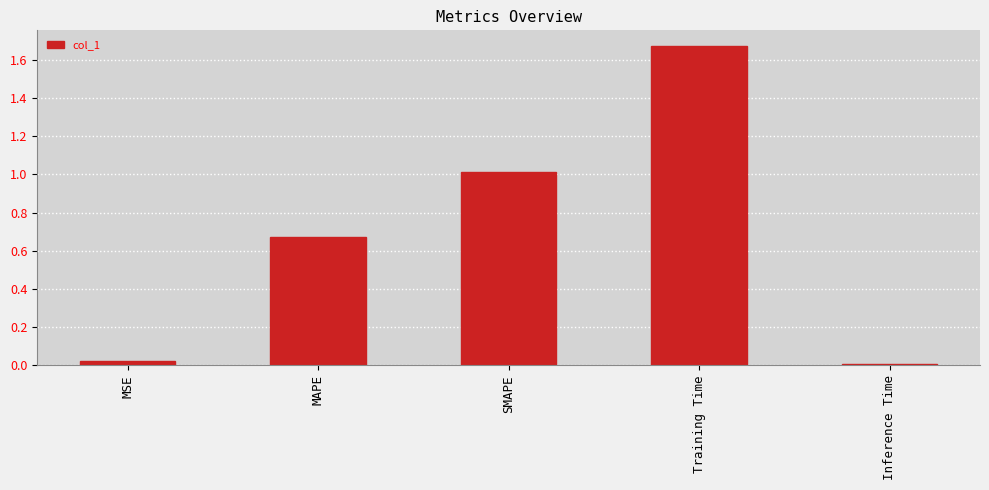

At which label is the value closest to 0?

Inference Time